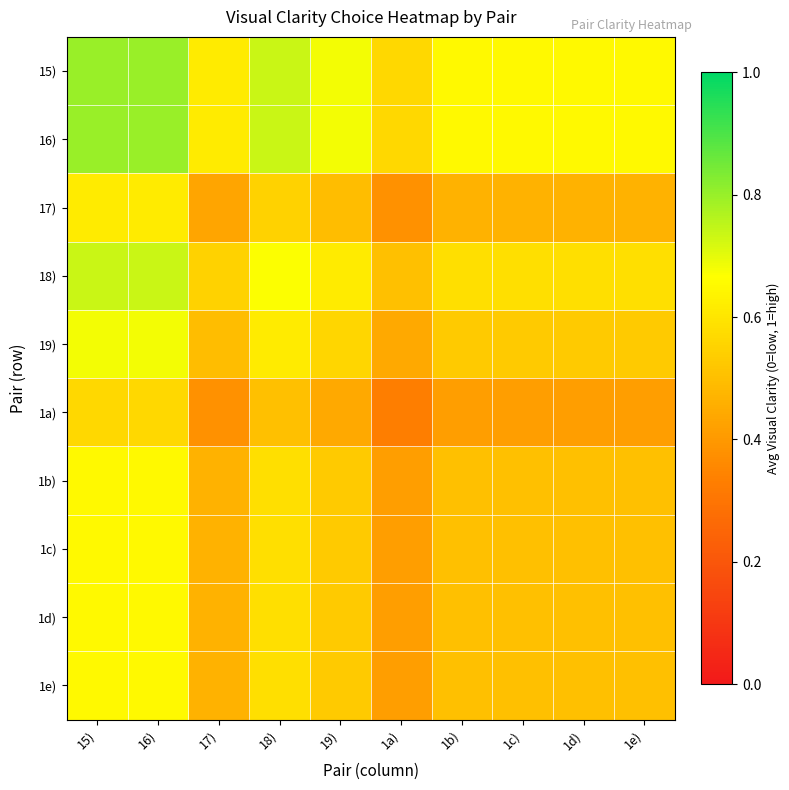

Reading right to left, list all the values displayed in this chart.

15): 1e)=0.7	1d)=0.7	1c)=0.7	1b)=0.7	1a)=0.6	19)=0.7	18)=0.7	17)=0.6	16)=0.8	15)=0.8
16): 1e)=0.7	1d)=0.7	1c)=0.7	1b)=0.7	1a)=0.6	19)=0.7	18)=0.7	17)=0.6	16)=0.8	15)=0.8
17): 1e)=0.5	1d)=0.5	1c)=0.5	1b)=0.5	1a)=0.4	19)=0.5	18)=0.6	17)=0.4	16)=0.6	15)=0.6
18): 1e)=0.6	1d)=0.6	1c)=0.6	1b)=0.6	1a)=0.5	19)=0.6	18)=0.7	17)=0.6	16)=0.7	15)=0.7
19): 1e)=0.5	1d)=0.5	1c)=0.5	1b)=0.5	1a)=0.4	19)=0.6	18)=0.6	17)=0.5	16)=0.7	15)=0.7
1a): 1e)=0.4	1d)=0.4	1c)=0.4	1b)=0.4	1a)=0.3	19)=0.4	18)=0.5	17)=0.4	16)=0.6	15)=0.6
1b): 1e)=0.5	1d)=0.5	1c)=0.5	1b)=0.5	1a)=0.4	19)=0.5	18)=0.6	17)=0.5	16)=0.7	15)=0.7
1c): 1e)=0.5	1d)=0.5	1c)=0.5	1b)=0.5	1a)=0.4	19)=0.5	18)=0.6	17)=0.5	16)=0.7	15)=0.7
1d): 1e)=0.5	1d)=0.5	1c)=0.5	1b)=0.5	1a)=0.4	19)=0.5	18)=0.6	17)=0.5	16)=0.7	15)=0.7
1e): 1e)=0.5	1d)=0.5	1c)=0.5	1b)=0.5	1a)=0.4	19)=0.5	18)=0.6	17)=0.5	16)=0.7	15)=0.7